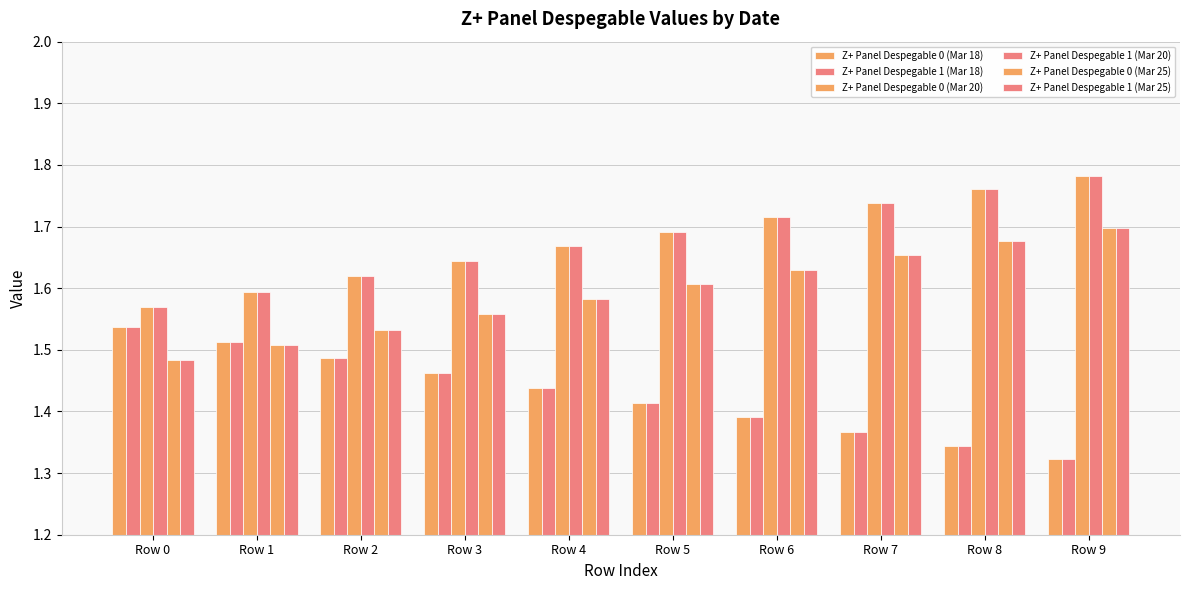

What is the lowest value of the Z+ Panel Despegable 1 (Mar 25) series?

1.5